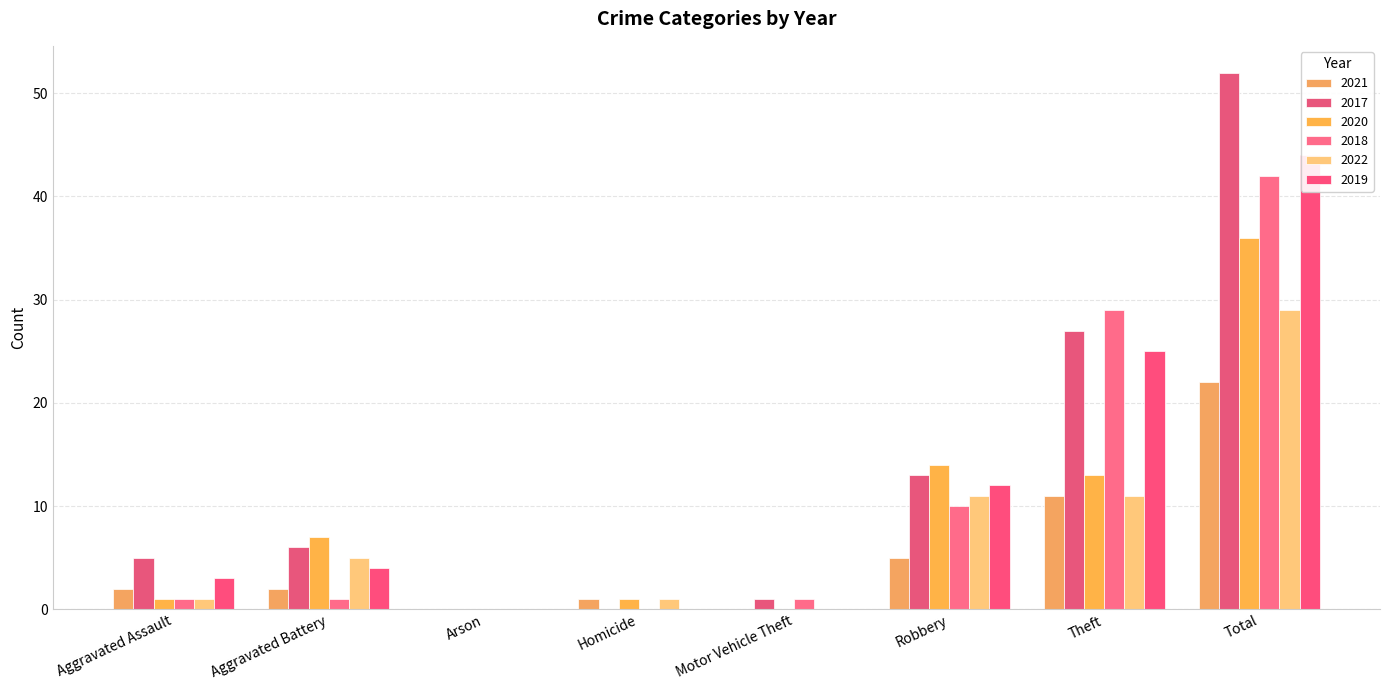

What is the value of the 2018 bar at the 8th from the left?

42